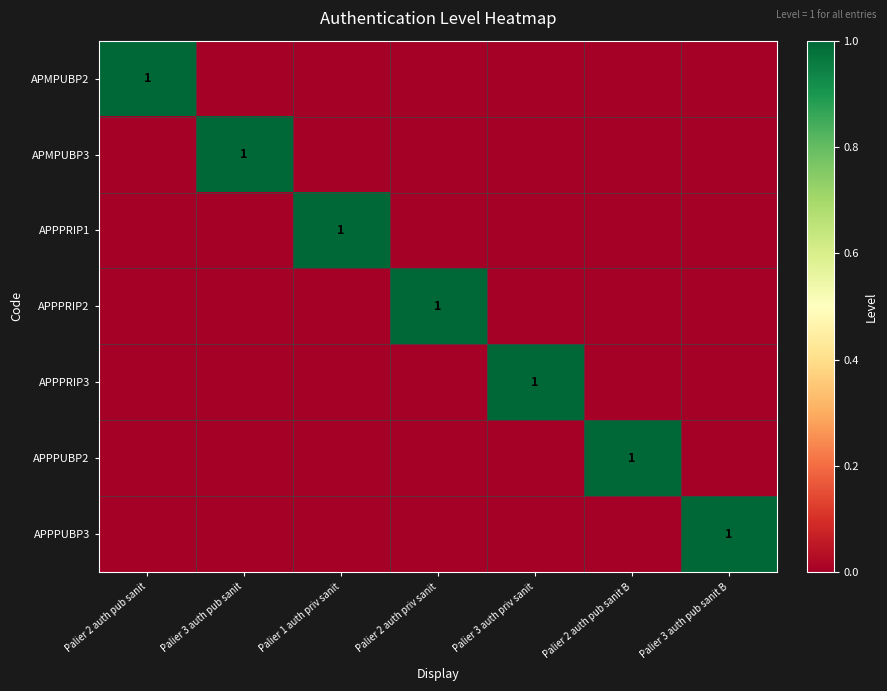

True or false: APPPUBP3 has a value of 1 at Palier 3 auth pub sanit B.

True